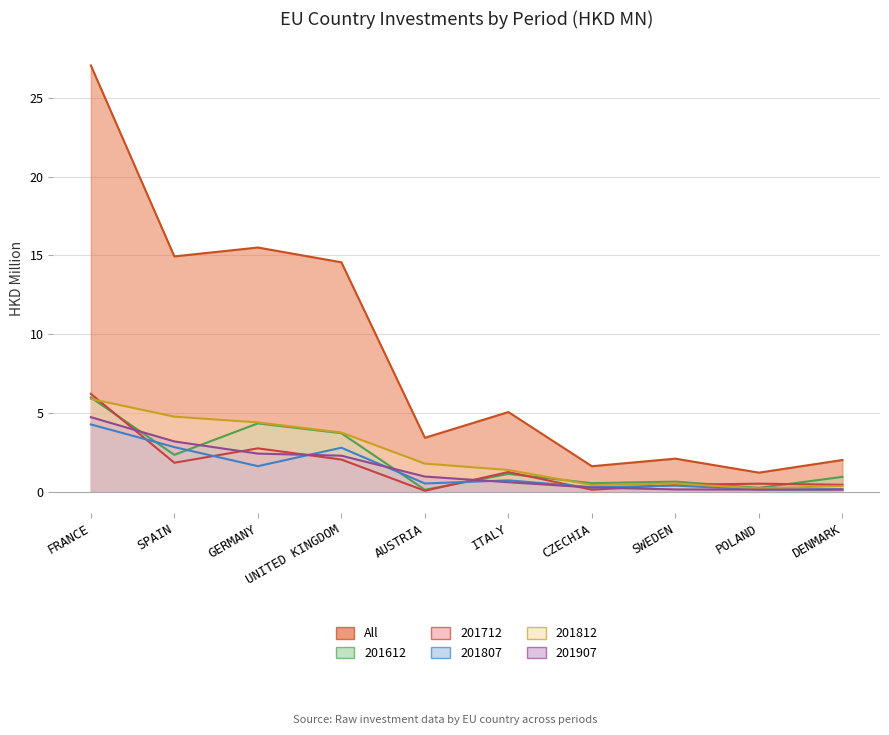

True or false: All and 201807 cross at least once.

False